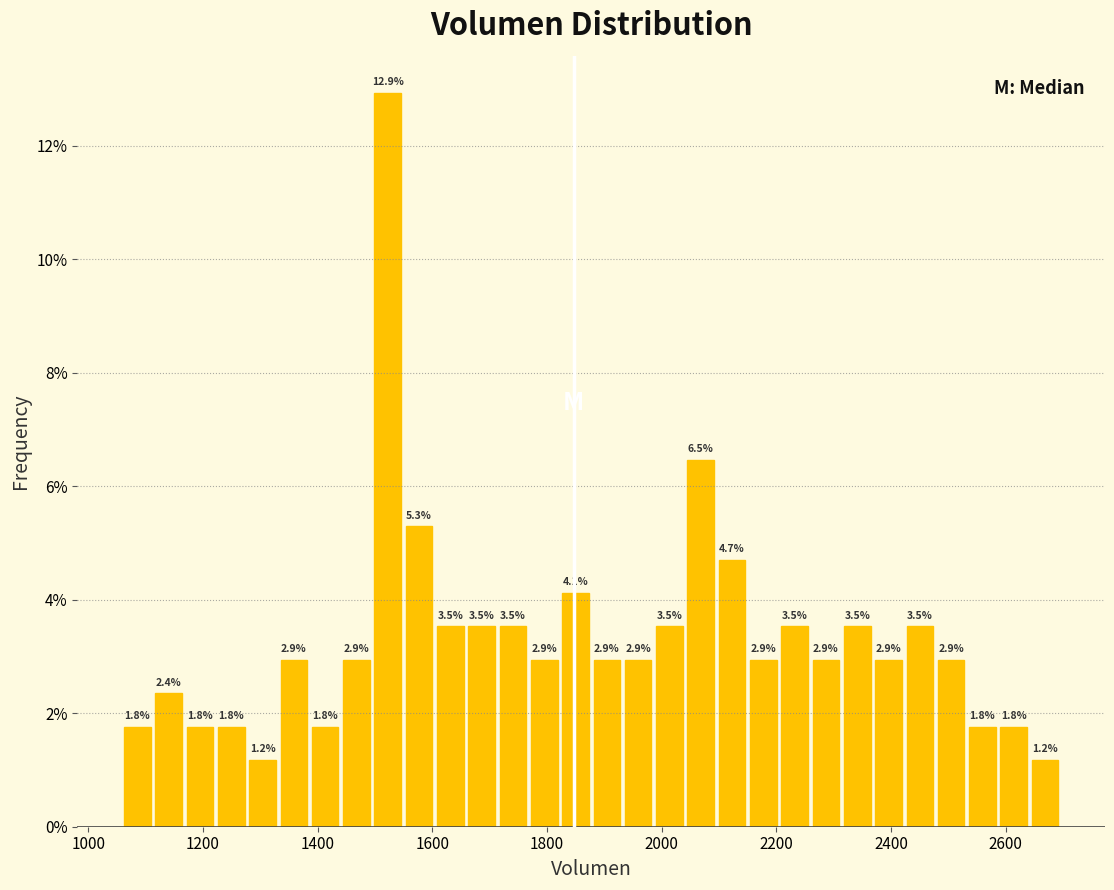

Read against the x-axis, roughly where is the centre of the tallest bar?

1520